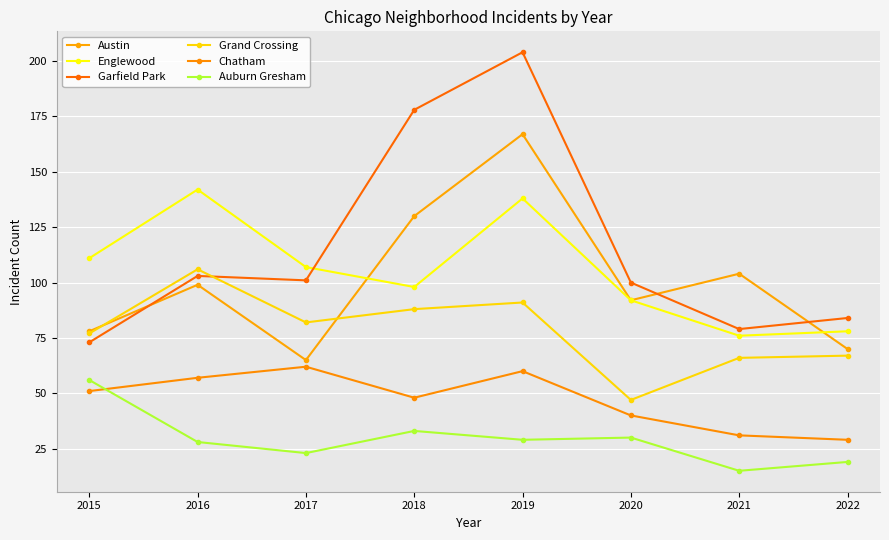

At which label does Auburn Gresham reach its minimum?

2021